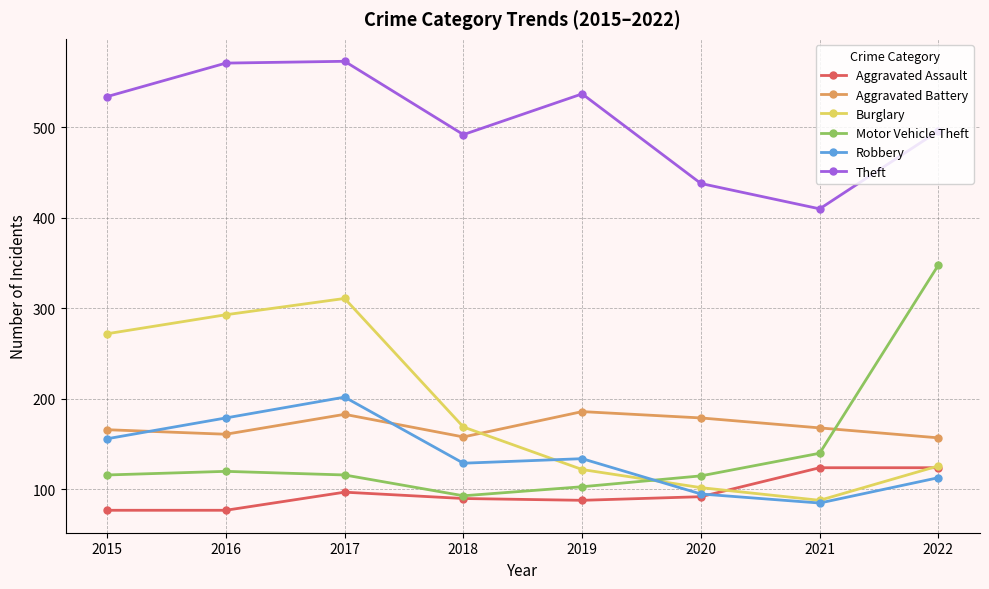

True or false: Burglary and Robbery cross at least once.

True